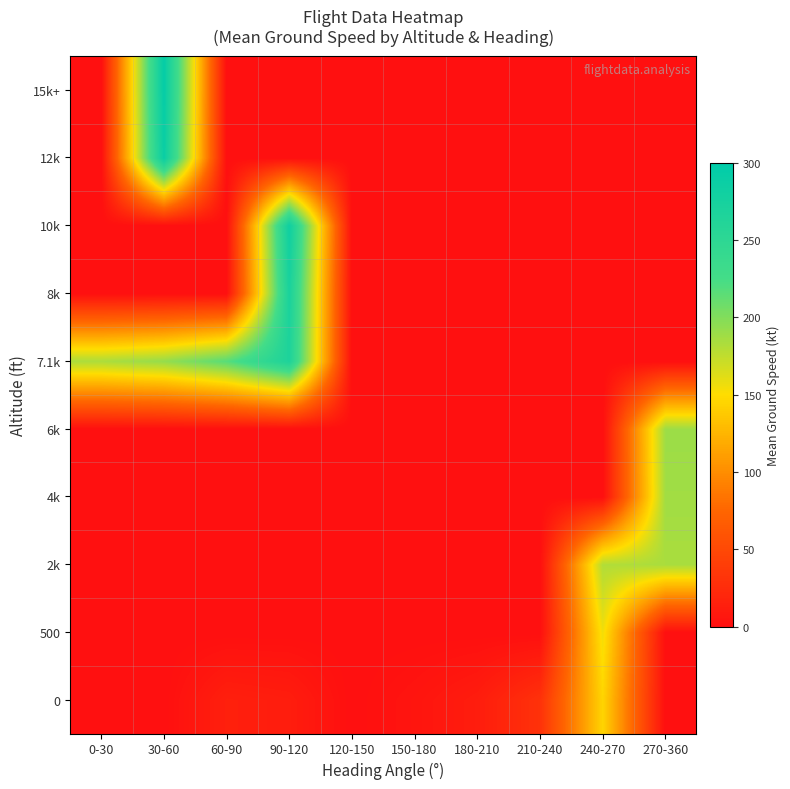

Which has a higher value, 0-30 or 90-120?

90-120